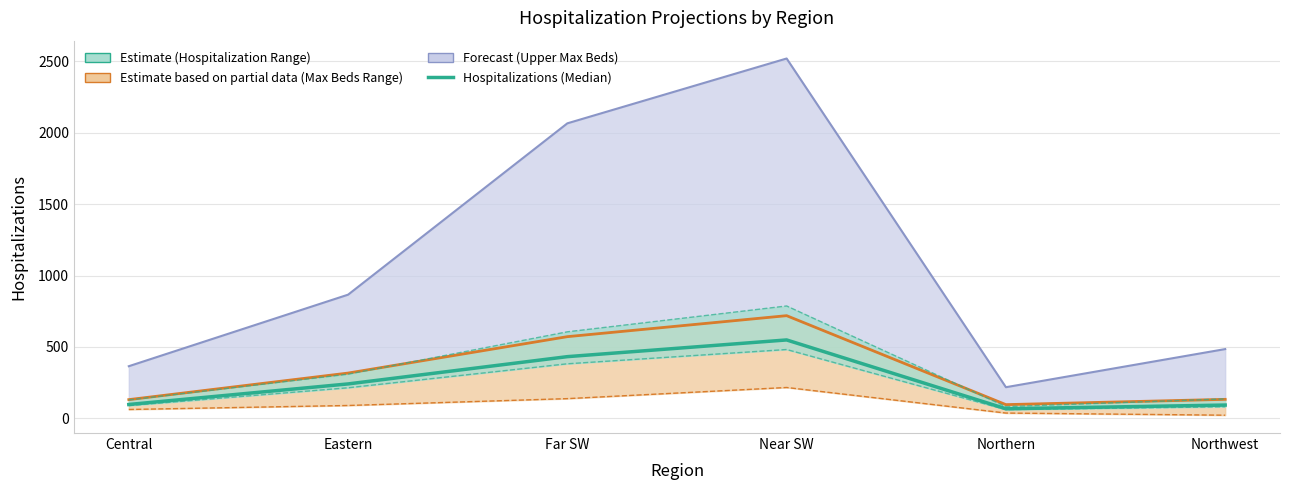

Reading right to left, list all the values displayed in this chart.

Northwest=93	Northern=67	Near SW=549	Far SW=432	Eastern=241	Central=97